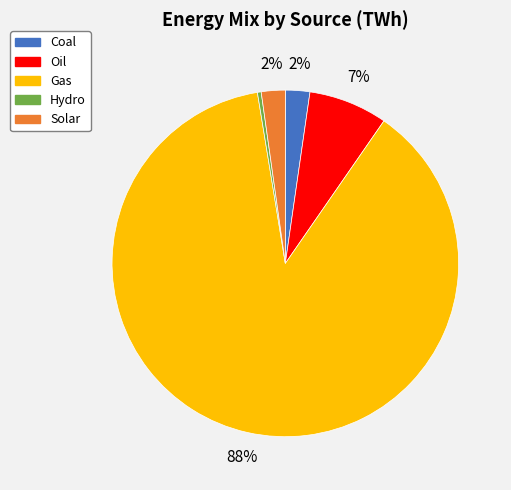

Do Coal and Solar together represent more than half of the pie?

No